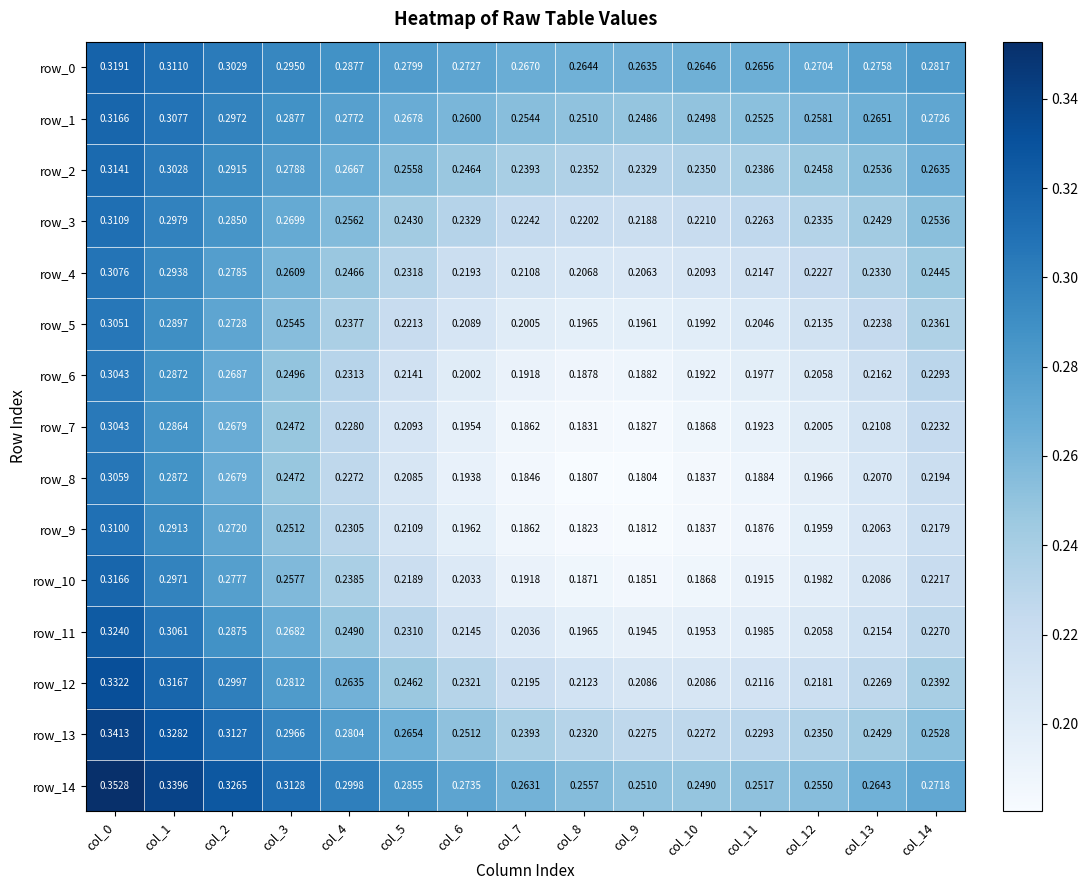

Is the value of row_9 at col_7 greater than the value of row_14 at col_5?

No